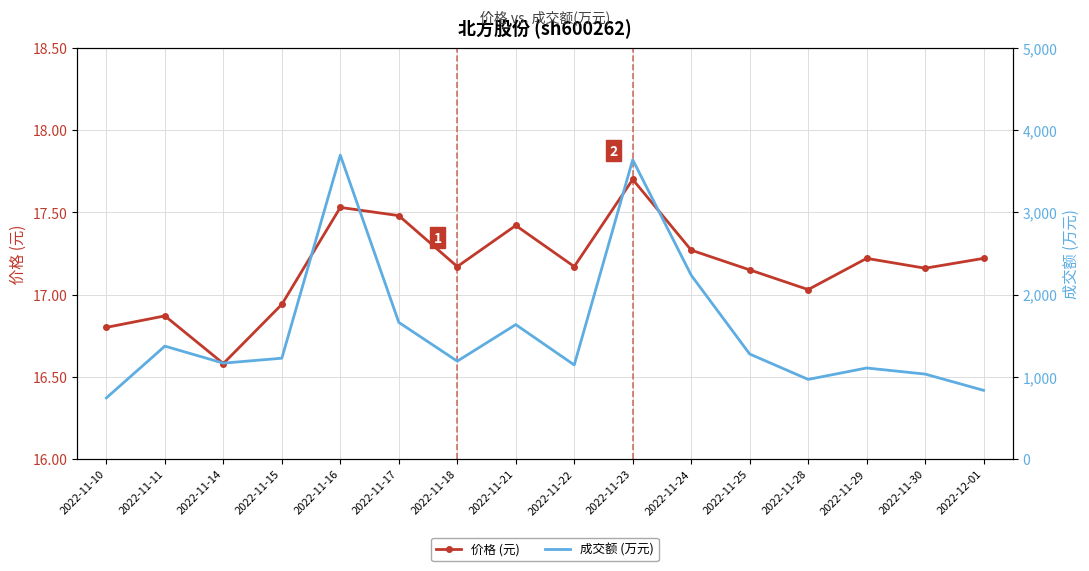

Where does the 成交额 (万元) series first go above 1225?

2022-11-11